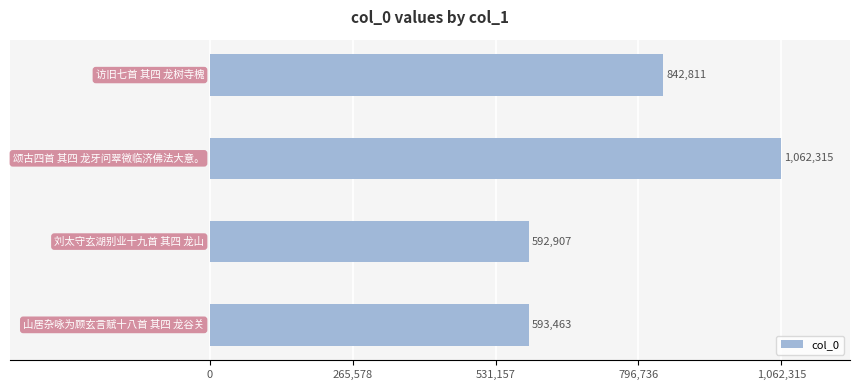

What is the greatest value displayed?

1062315